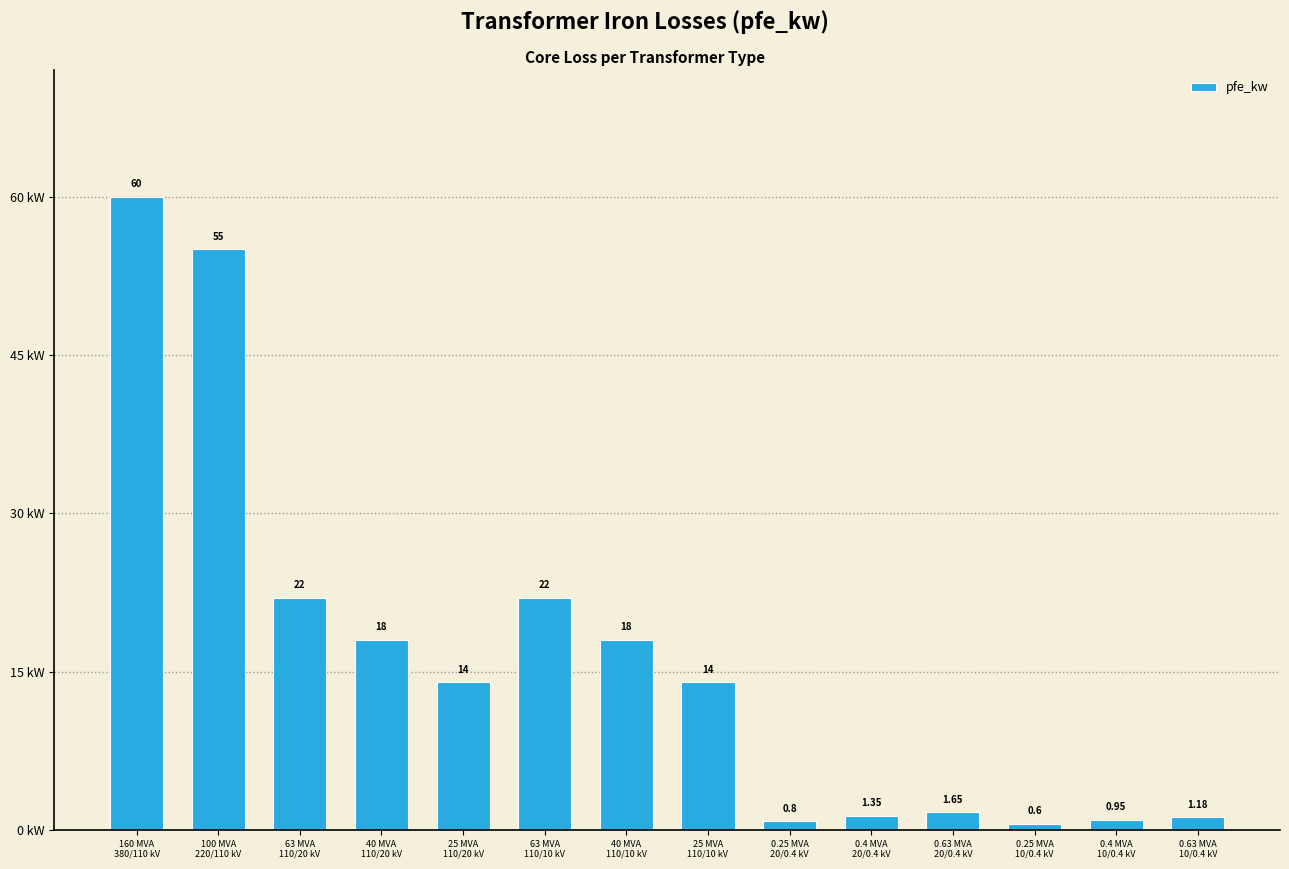

What value does the data have at 40 MVA
110/10 kV?

18.0